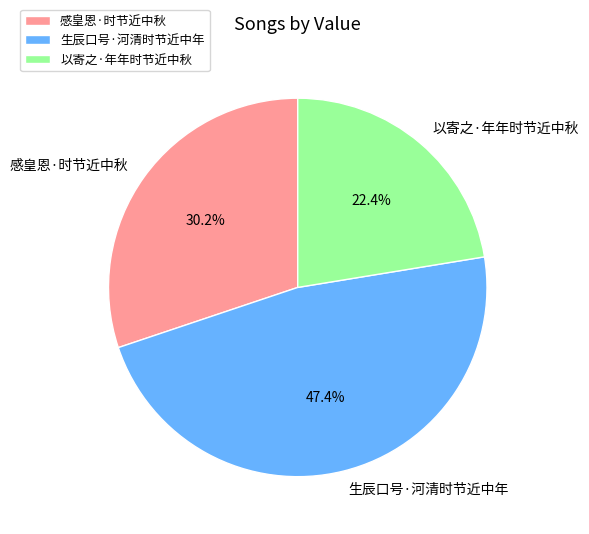

How many slices are in this pie chart?

3